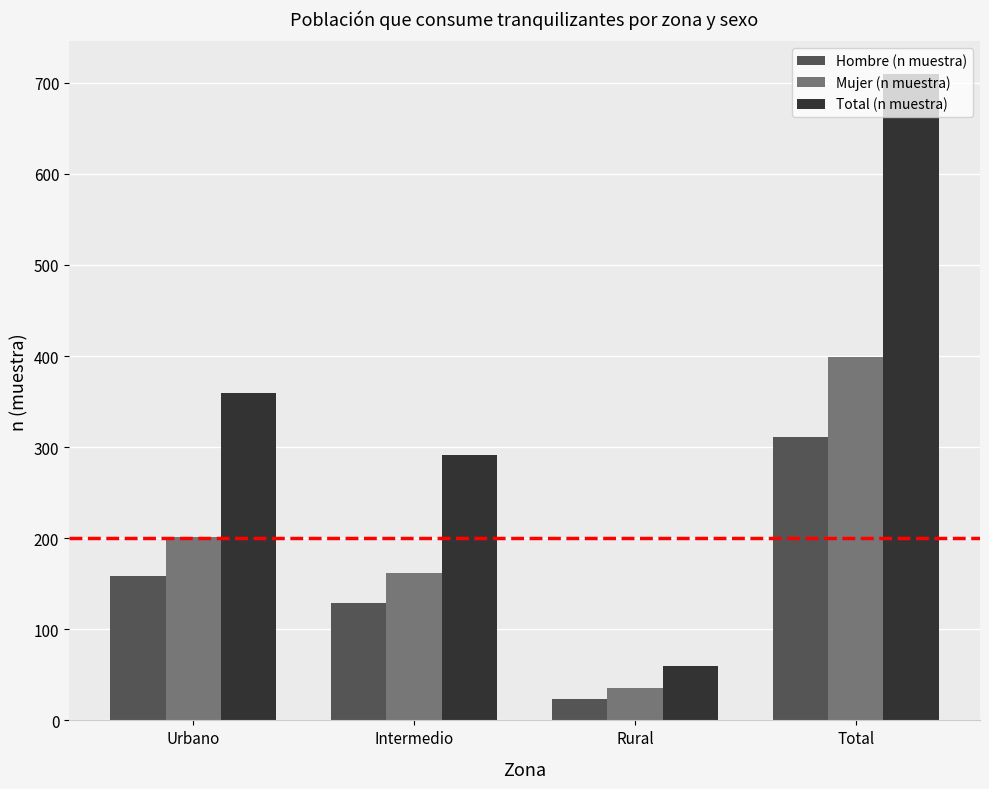

At which label is Mujer (n muestra) closest to 217?

Urbano